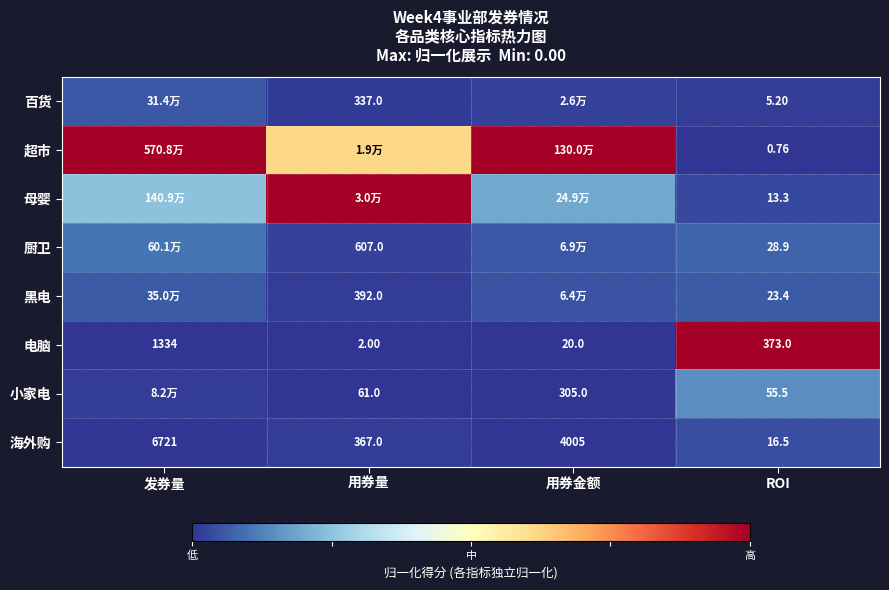

The 海外购 series shows 0.0 at 用券量. True or false?

False